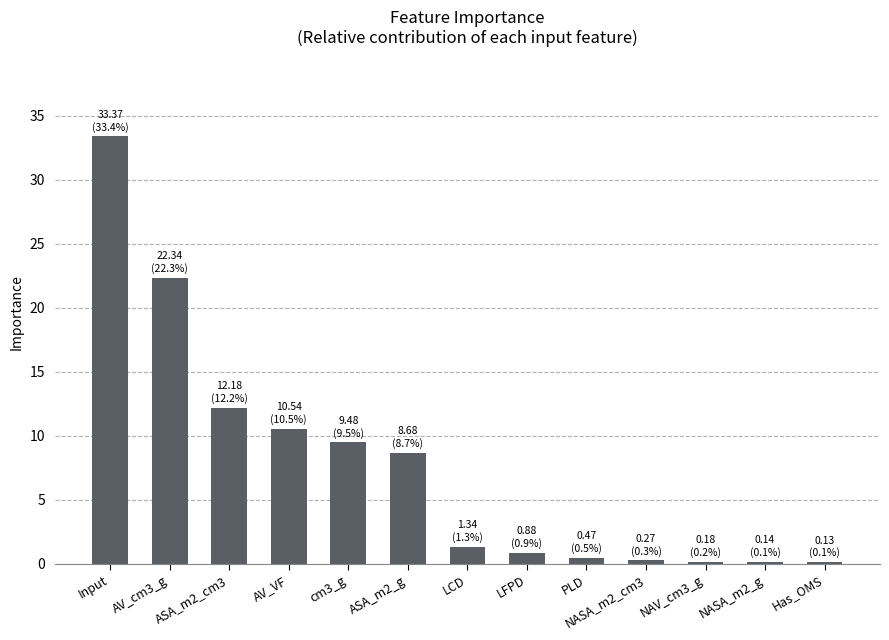

True or false: the data shows 8.5 at AV_cm3_g.

False